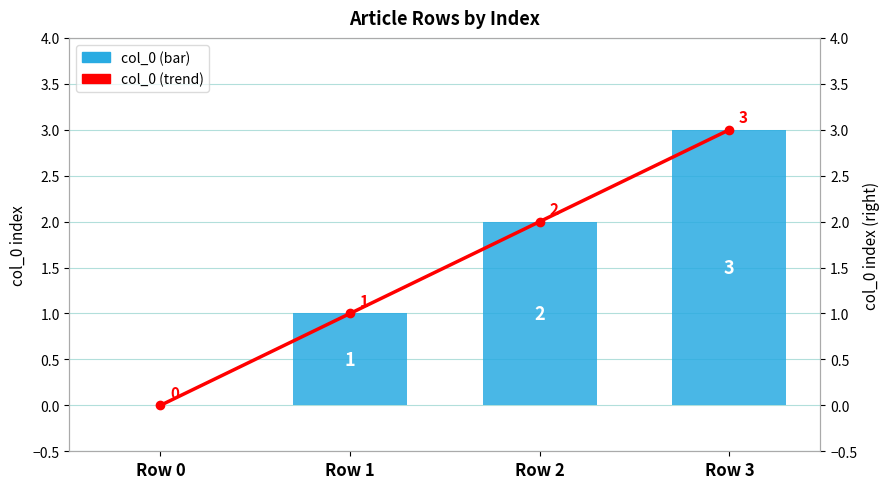

Is it true that col_0 equals 2 at Row 3?

False